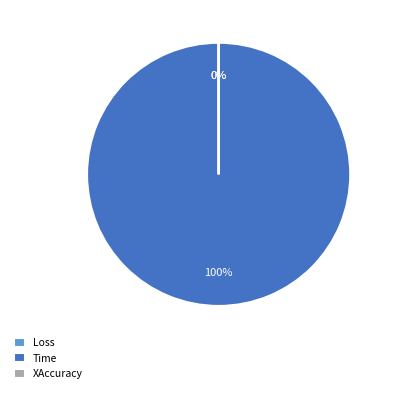

Which slice represents more than half of the pie?

Time